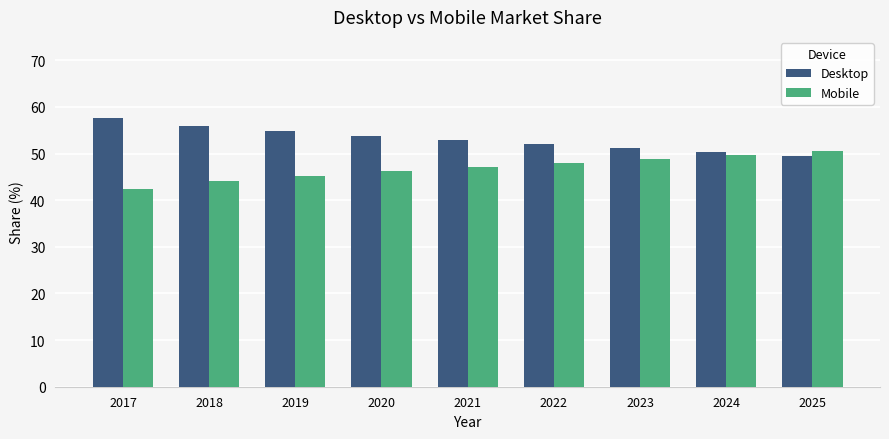

The value of Mobile at 2019 is 65.6. True or false?

False